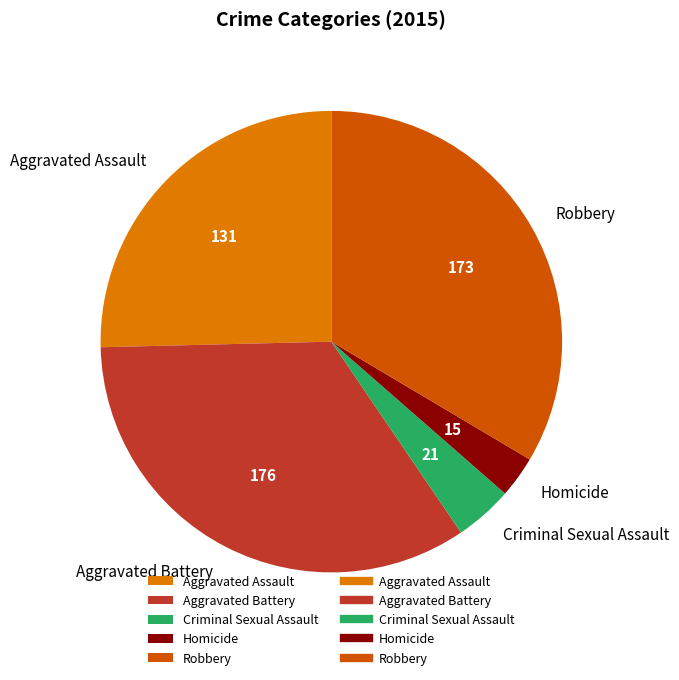

Which has a higher value, Criminal Sexual Assault or Homicide?

Criminal Sexual Assault